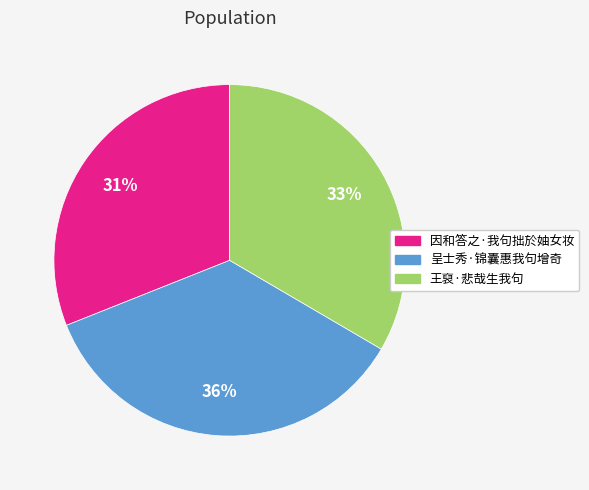

True or false: 呈士秀·锦囊惠我句增奇 accounts for 36% of the total.

True